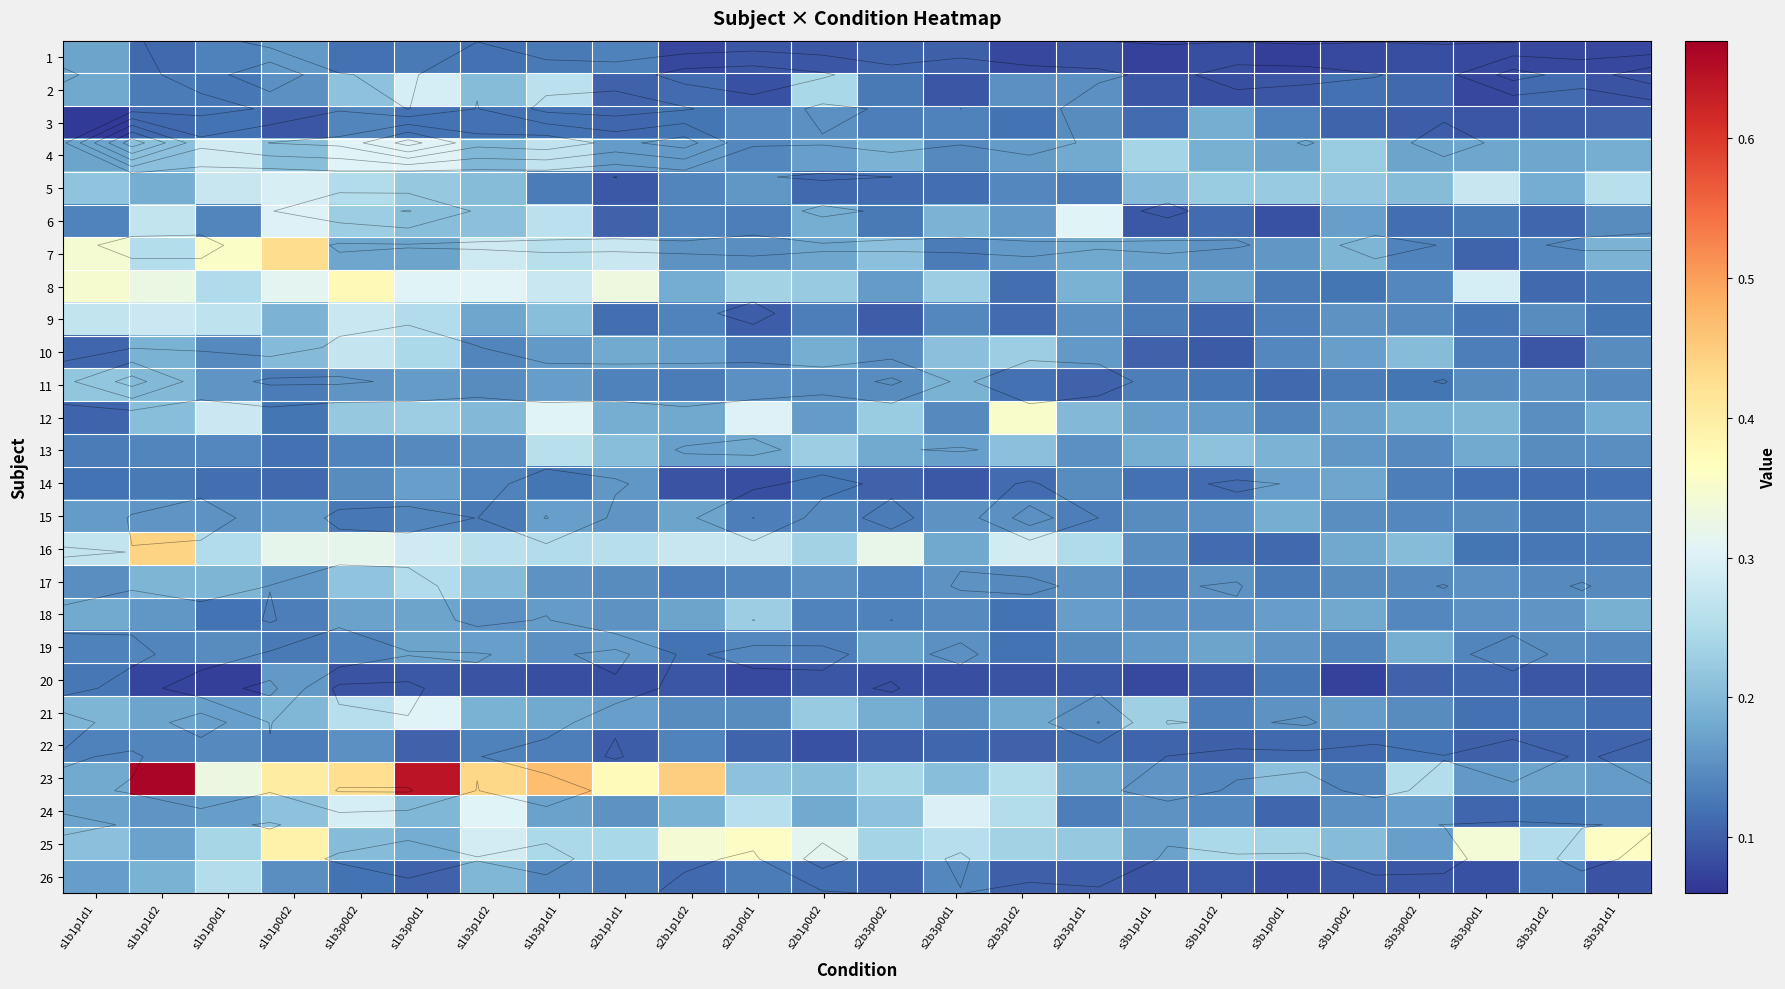

What is the sum of all 7 values?

5.0